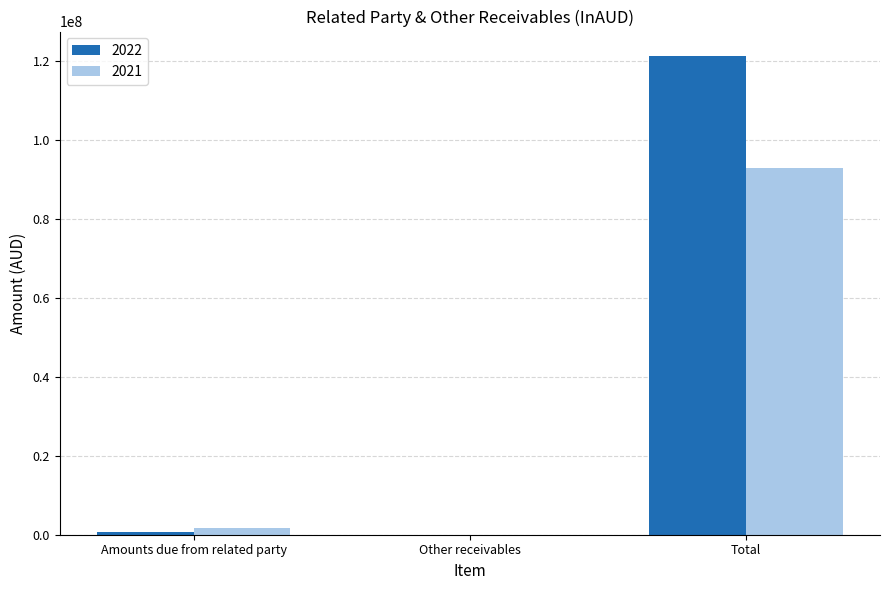

Which series has the largest total across all categories?

2022